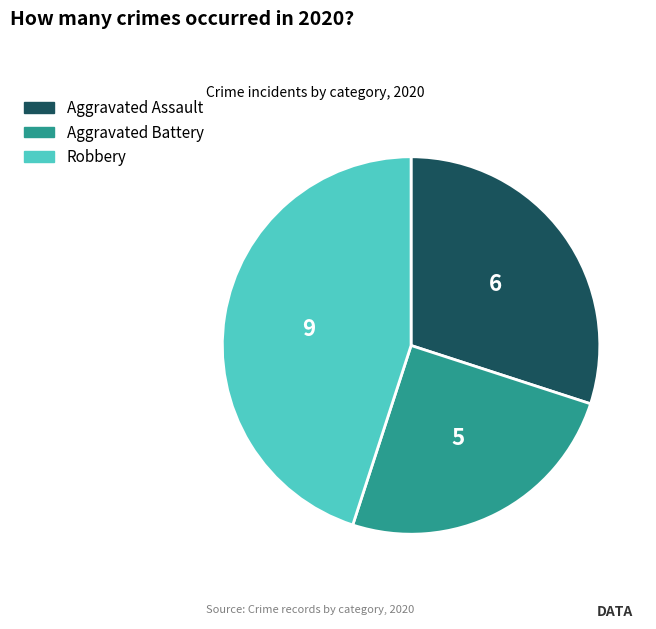

Rank the categories by value from highest to lowest.

Robbery, Aggravated Assault, Aggravated Battery